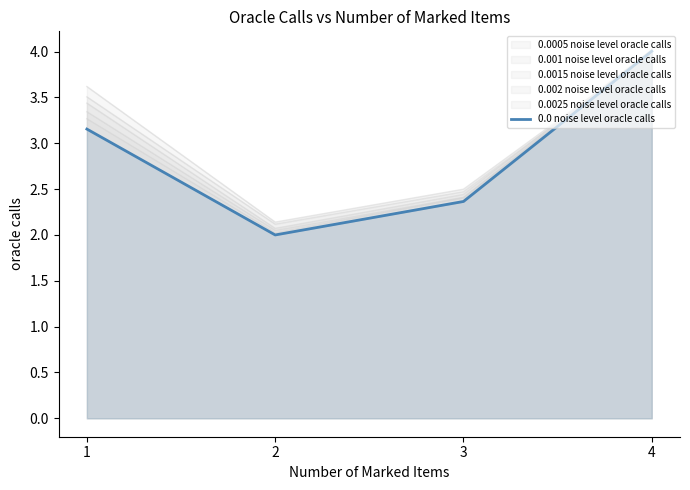

At which category does the chart reach its peak across all series?

4